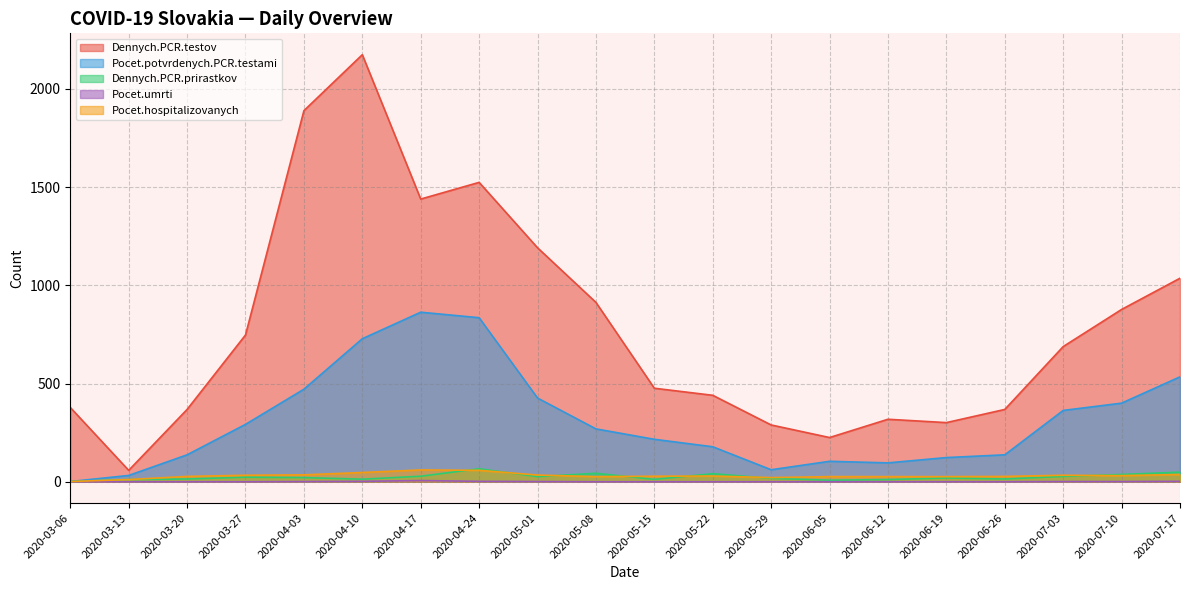

Reading left to right, what are all the values shown in this chart?

Dennych.PCR.testov: 378	58	368	747	1889	2174	1439	1524	1191	913	476	440	289	225	318	301	368	688	877	1036
Pocet.potvrdenych.PCR.testami: 1	32	137	292	471	728	863	835	426	269	216	178	61	104	96	123	137	363	400	534
Dennych.PCR.prirastkov: 1	11	14	23	21	13	28	66	26	43	12	41	17	8	11	19	14	27	37	49
Pocet.umrti: 0	0	0	0	1	2	6	2	1	0	0	0	0	0	0	0	0	1	1	2
Pocet.hospitalizovanych: 1	11	27	33	35	47	60	58	34	26	28	29	21	26	26	26	27	33	31	37